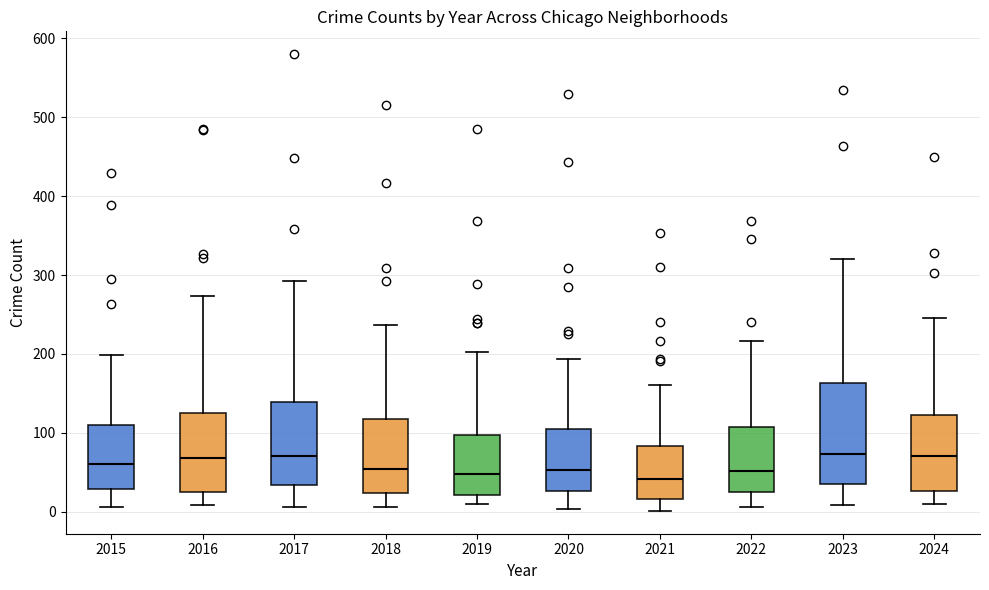

Reading left to right, transcribe this box plot: for each box, give where its median line is, the range the box spans, and where its two whiskers end, as read against the y-axis. The values are not printed on the chart, so give them approximately, as read against the axis.

2015: median 60, box 30 to 110, whiskers 10 to 200
2016: median 70, box 20 to 130, whiskers 10 to 270
2017: median 70, box 30 to 140, whiskers 10 to 290
2018: median 50, box 20 to 120, whiskers 10 to 240
2019: median 50, box 20 to 100, whiskers 10 to 200
2020: median 50, box 30 to 100, whiskers 0 to 190
2021: median 40, box 20 to 80, whiskers 0 to 160
2022: median 50, box 20 to 110, whiskers 10 to 220
2023: median 70, box 30 to 160, whiskers 10 to 320
2024: median 70, box 30 to 120, whiskers 10 to 250